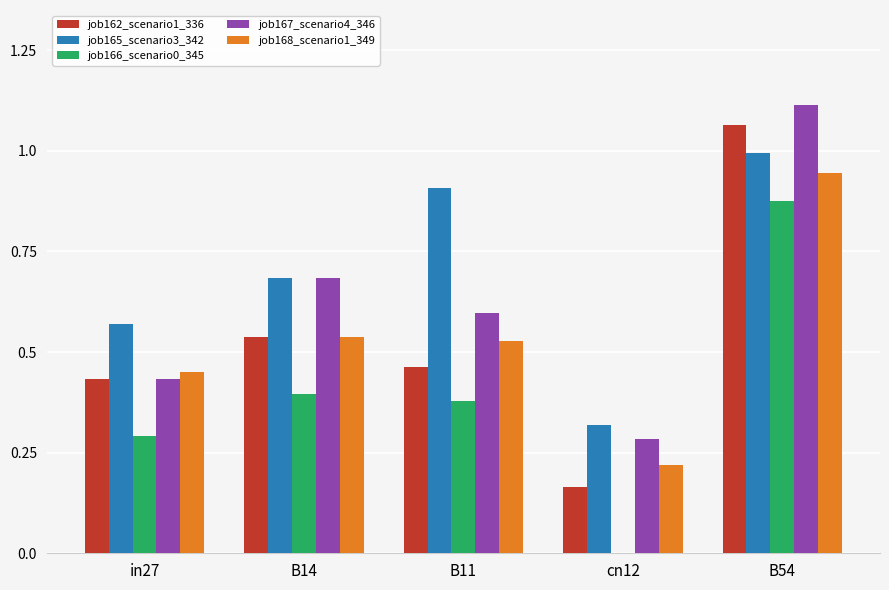

Which category has the highest value across all series?

B54